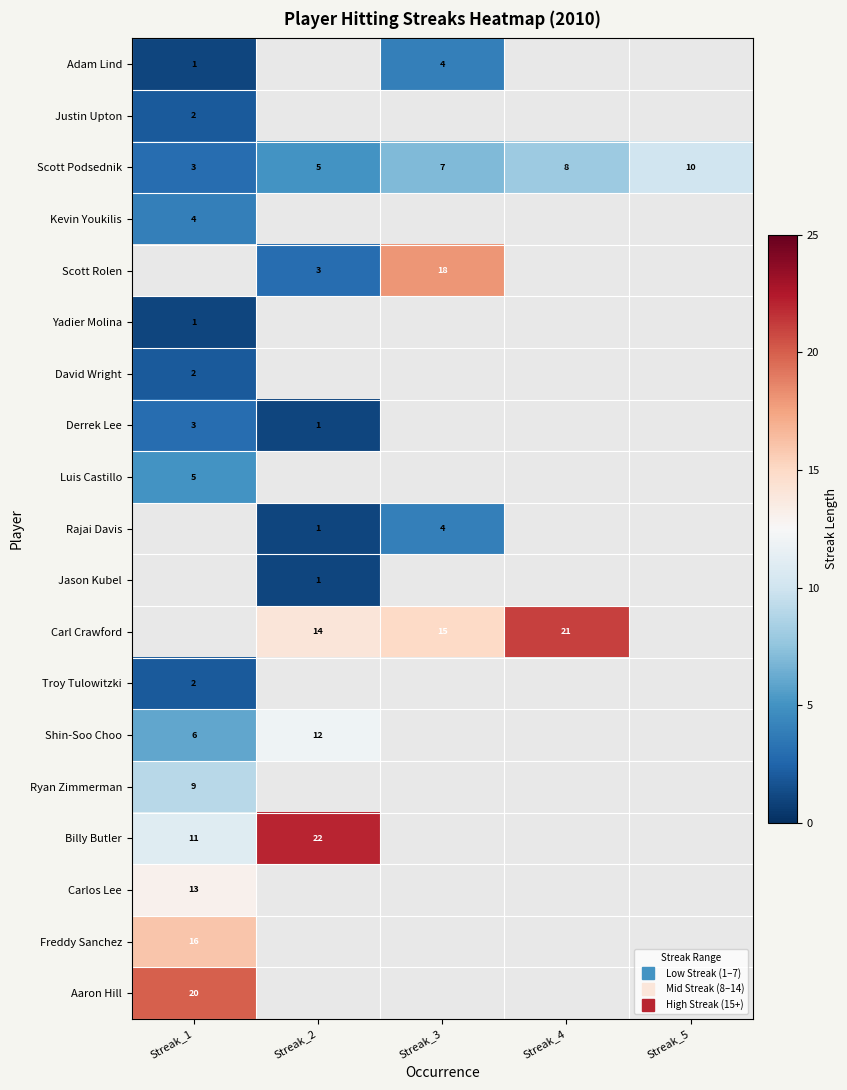

Where is Justin Upton nearest to the value 2?

Streak_1